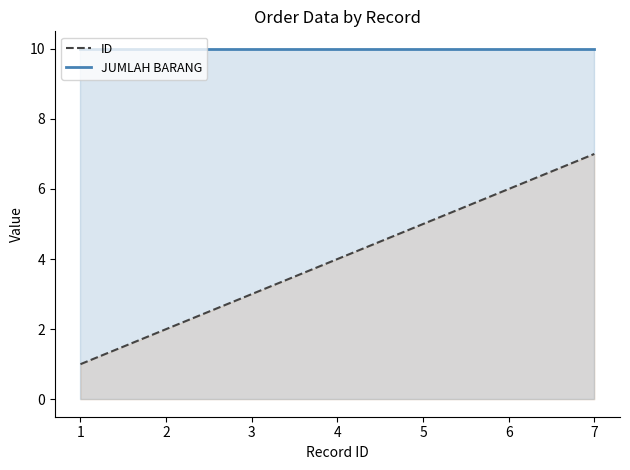

The JUMLAH BARANG series shows 14 at 6. True or false?

False